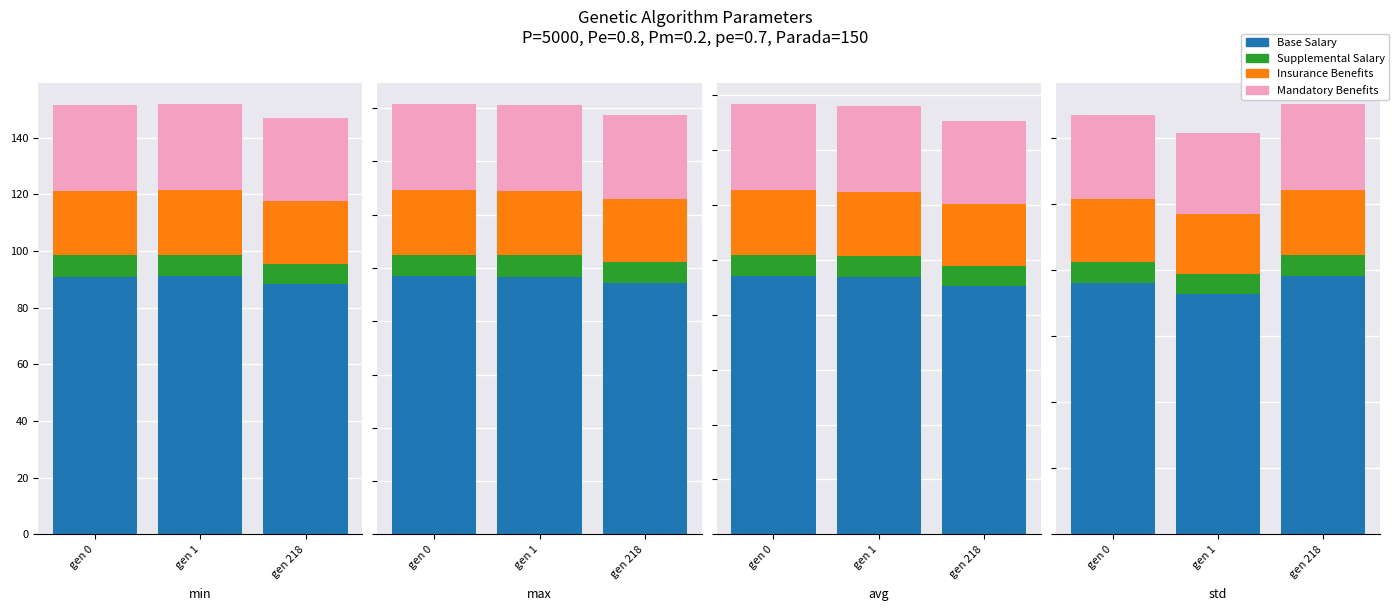

How many categories are shown in the chart?

3